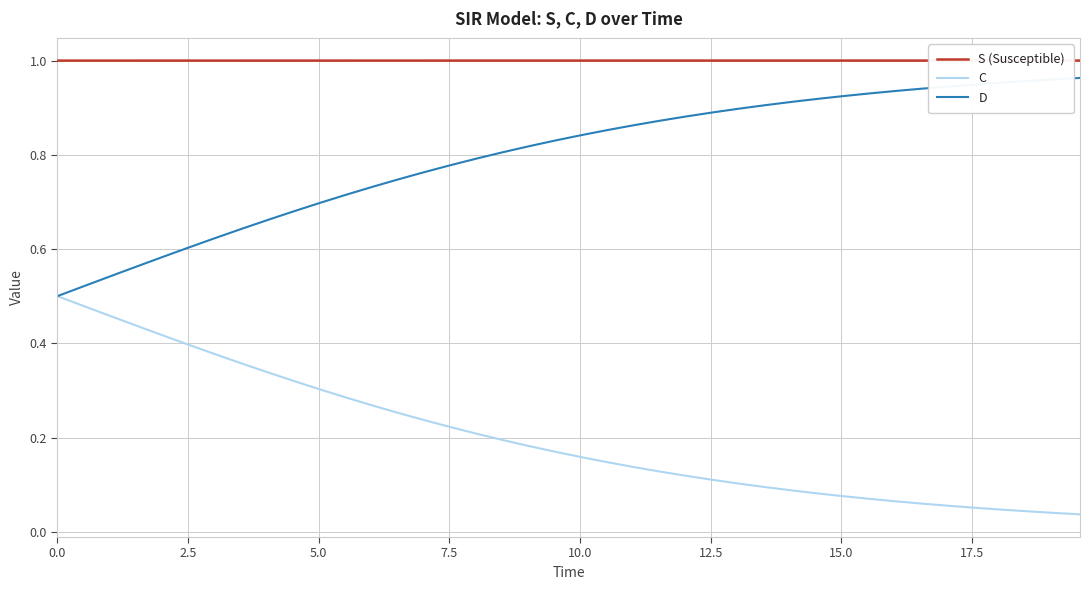

List the series in order of their overall mean, lowest first.

C, D, S (Susceptible)